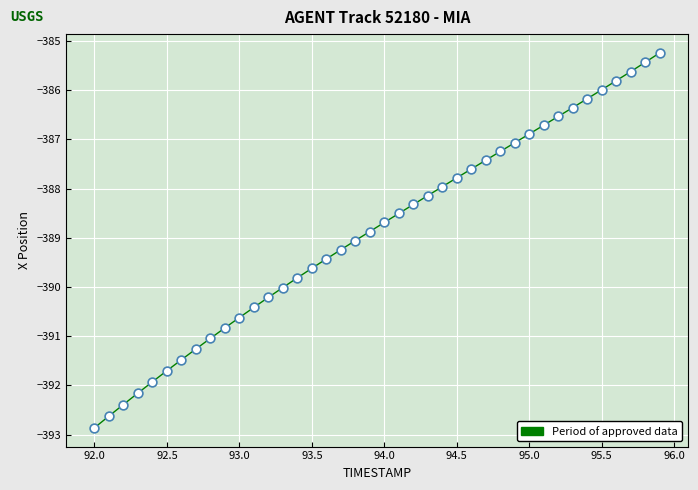

True or false: the data has more than 0 interior local peaks.

False